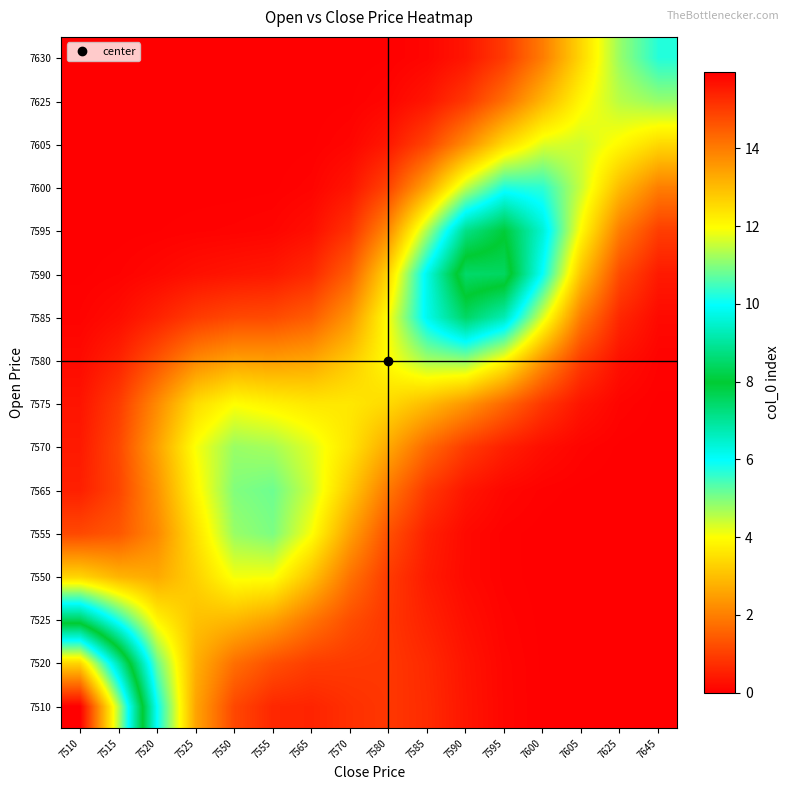

Reading left to right, transcribe all the data shown in this chart.

row_0: 7510=16.0	7515=11.3	7520=6.0	7525=2.6	7550=1.1	7555=0.6	7565=0.6	7570=0.8	7580=0.9	7585=0.7	7590=0.4	7595=0.1	7600=0.0	7605=0.0	7625=0.0	7645=0.0
row_1: 7510=12.6	7515=9.1	7520=5.2	7525=2.8	7550=1.8	7555=1.3	7565=1.0	7570=0.9	7580=0.9	7585=0.7	7590=0.3	7595=0.1	7600=0.0	7605=0.0	7625=0.0	7645=0.0
row_2: 7510=7.6	7515=5.8	7520=3.8	7525=3.0	7550=2.9	7555=2.5	7565=1.8	7570=1.2	7580=0.9	7585=0.5	7590=0.3	7595=0.1	7600=0.0	7605=0.0	7625=0.0	7645=0.0
row_3: 7510=3.4	7515=2.8	7520=2.7	7525=3.3	7550=4.1	7555=4.1	7565=3.0	7570=1.8	7580=0.9	7585=0.4	7590=0.2	7595=0.0	7600=0.0	7605=0.0	7625=0.0	7645=0.0
row_4: 7510=1.2	7515=1.4	7520=2.2	7525=3.5	7550=4.8	7555=5.0	7565=4.0	7570=2.5	7580=1.3	7585=0.5	7590=0.2	7595=0.0	7600=0.0	7605=0.0	7625=0.0	7645=0.0
row_5: 7510=0.5	7515=1.1	7520=2.3	7525=3.9	7550=5.0	7555=5.1	7565=4.4	7570=3.2	7580=1.9	7585=0.9	7590=0.4	7595=0.1	7600=0.0	7605=0.0	7625=0.0	7645=0.0
row_6: 7510=0.4	7515=1.1	7520=2.5	7525=4.0	7550=4.8	7555=4.7	7565=4.2	7570=3.6	7580=2.6	7585=1.7	7590=0.9	7595=0.5	7600=0.2	7605=0.1	7625=0.0	7645=0.0
row_7: 7510=0.3	7515=1.0	7520=2.2	7525=3.5	7550=4.0	7555=3.8	7565=3.6	7570=3.6	7580=3.4	7585=2.9	7590=2.4	7595=1.6	7600=0.9	7605=0.3	7625=0.1	7645=0.0
row_8: 7510=0.2	7515=0.6	7520=1.3	7525=2.2	7550=2.5	7555=2.5	7565=2.6	7570=3.2	7580=4.0	7585=4.7	7590=4.8	7595=3.9	7600=2.3	7605=0.9	7625=0.3	7645=0.1
row_9: 7510=0.1	7515=0.2	7520=0.6	7525=0.9	7550=1.1	7555=1.2	7565=1.5	7570=2.4	7580=4.0	7585=6.2	7590=7.5	7595=6.7	7600=4.3	7605=1.9	7625=0.6	7645=0.2
row_10: 7510=0.0	7515=0.1	7520=0.2	7525=0.3	7550=0.3	7555=0.4	7565=0.7	7570=1.5	7580=3.4	7585=6.2	7590=8.5	7595=8.4	7600=5.9	7605=3.0	7625=1.2	7645=0.4
row_11: 7510=0.0	7515=0.0	7520=0.0	7525=0.1	7550=0.1	7555=0.1	7565=0.3	7570=0.8	7580=2.2	7585=4.7	7590=7.2	7595=7.9	7600=6.4	7605=3.9	7625=1.9	7645=1.0
row_12: 7510=0.0	7515=0.0	7520=0.0	7525=0.0	7550=0.0	7555=0.0	7565=0.1	7570=0.3	7580=1.1	7585=2.6	7590=4.5	7595=5.8	7600=5.6	7605=4.4	7625=2.9	7645=2.0
row_13: 7510=0.0	7515=0.0	7520=0.0	7525=0.0	7550=0.0	7555=0.0	7565=0.0	7570=0.1	7580=0.4	7585=1.1	7590=2.2	7595=3.4	7600=4.3	7605=4.4	7625=3.9	7645=3.4
row_14: 7510=0.0	7515=0.0	7520=0.0	7525=0.0	7550=0.0	7555=0.0	7565=0.0	7570=0.0	7580=0.1	7585=0.4	7590=0.9	7595=1.8	7600=2.9	7605=3.9	7625=4.6	7645=4.8
row_15: 7510=0.0	7515=0.0	7520=0.0	7525=0.0	7550=0.0	7555=0.0	7565=0.0	7570=0.0	7580=0.0	7585=0.1	7590=0.4	7595=0.9	7600=2.0	7605=3.4	7625=4.8	7645=5.7